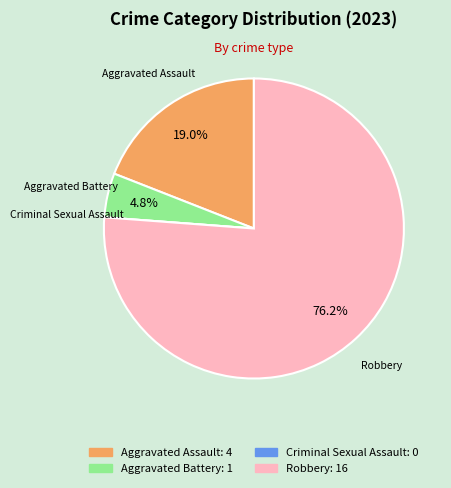

What portion of the pie excludes Aggravated Assault?

81.0%